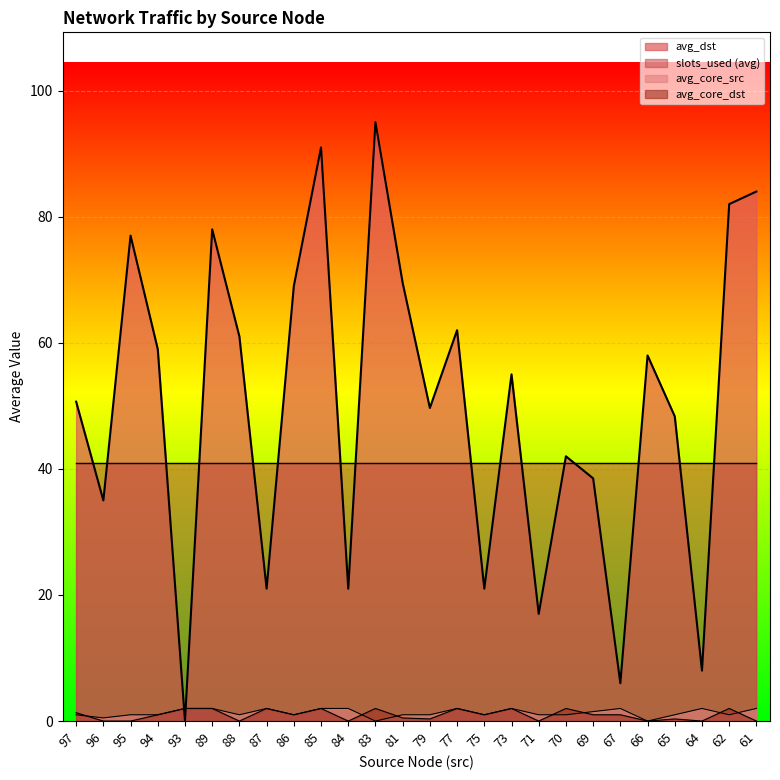

What is the lowest value of the avg_dst series?

0.0